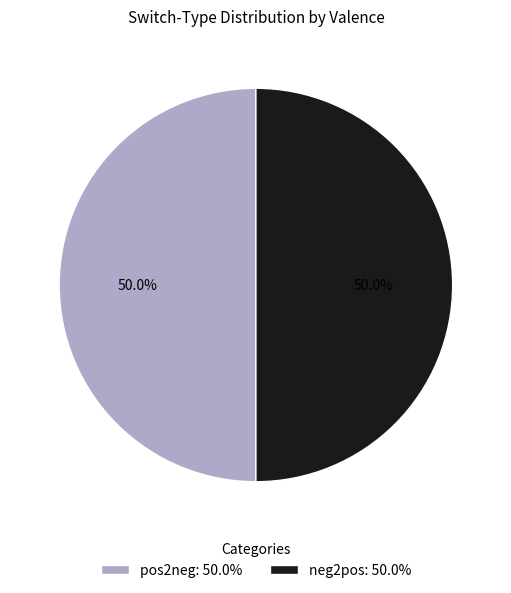

To the nearest percent, what is the average slice percentage?

50%